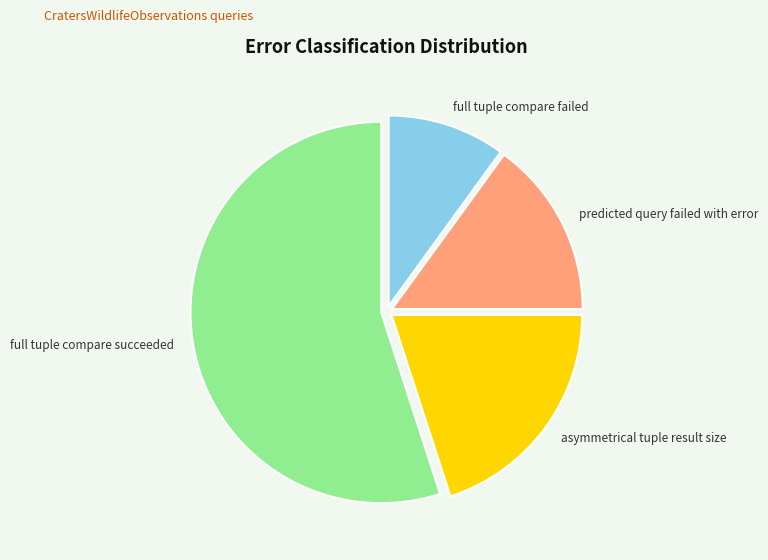

Rank the categories by value from highest to lowest.

full tuple compare succeeded, asymmetrical tuple result size, predicted query failed with error, full tuple compare failed